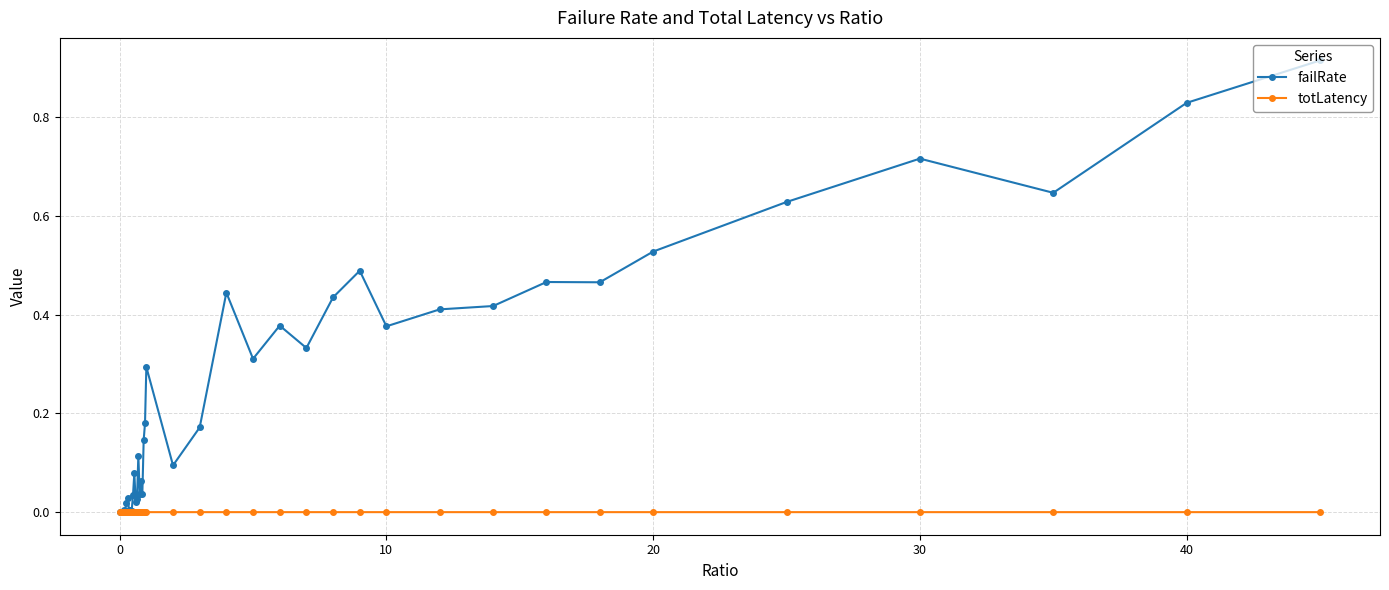

How many categories are shown in the chart?

40